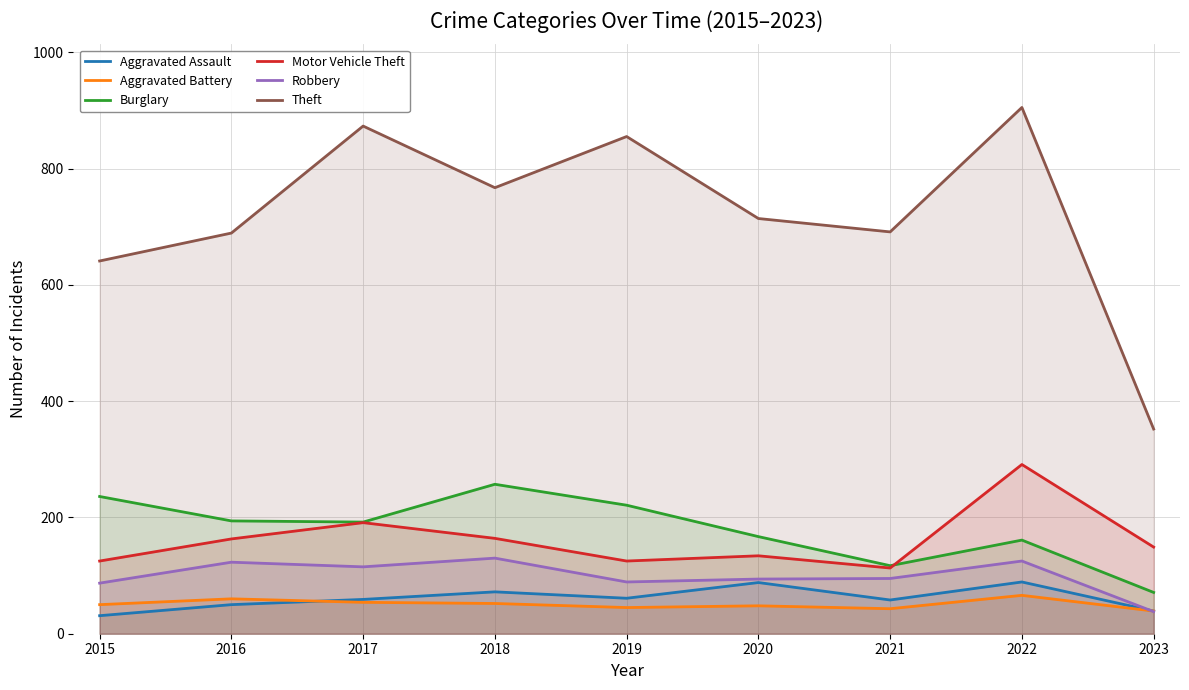

At which category is the sum across all series the highest?

2022